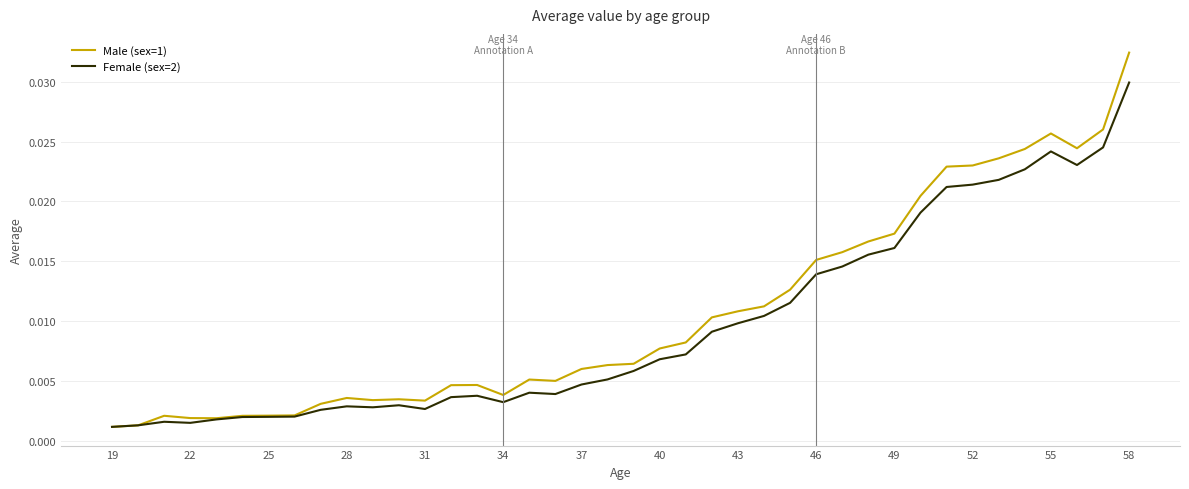

Which series has the widest spread of values?

Male (sex=1)